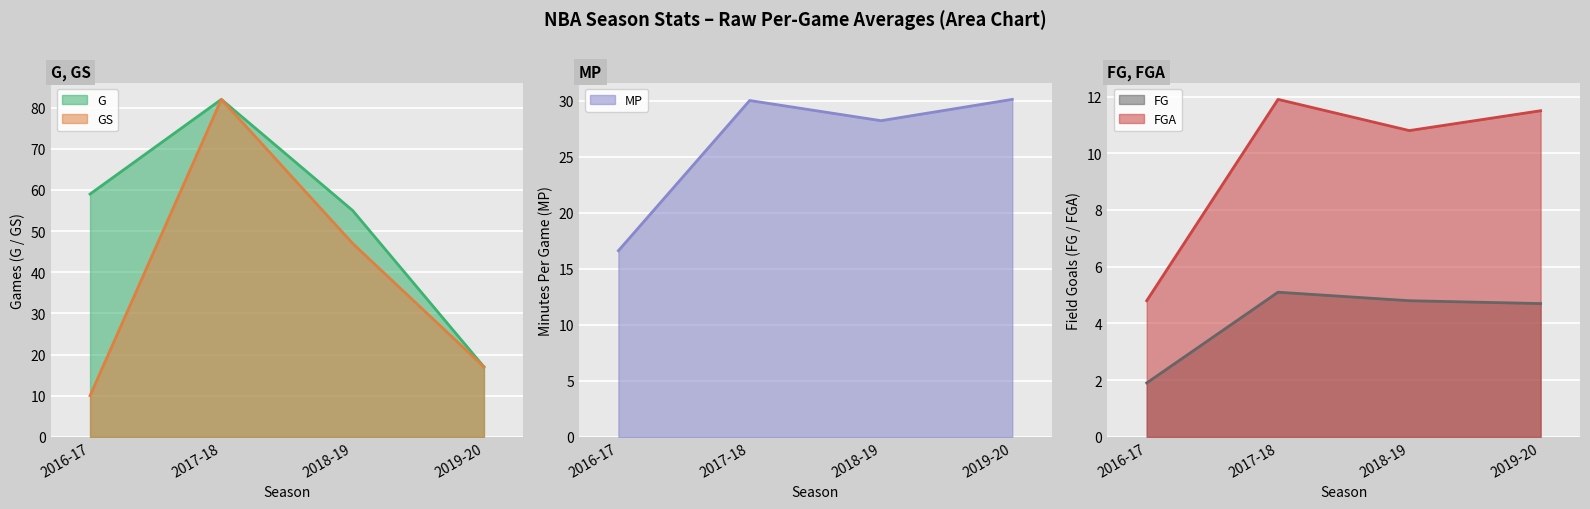

What is the label of the 3rd point from the right?

2017-18